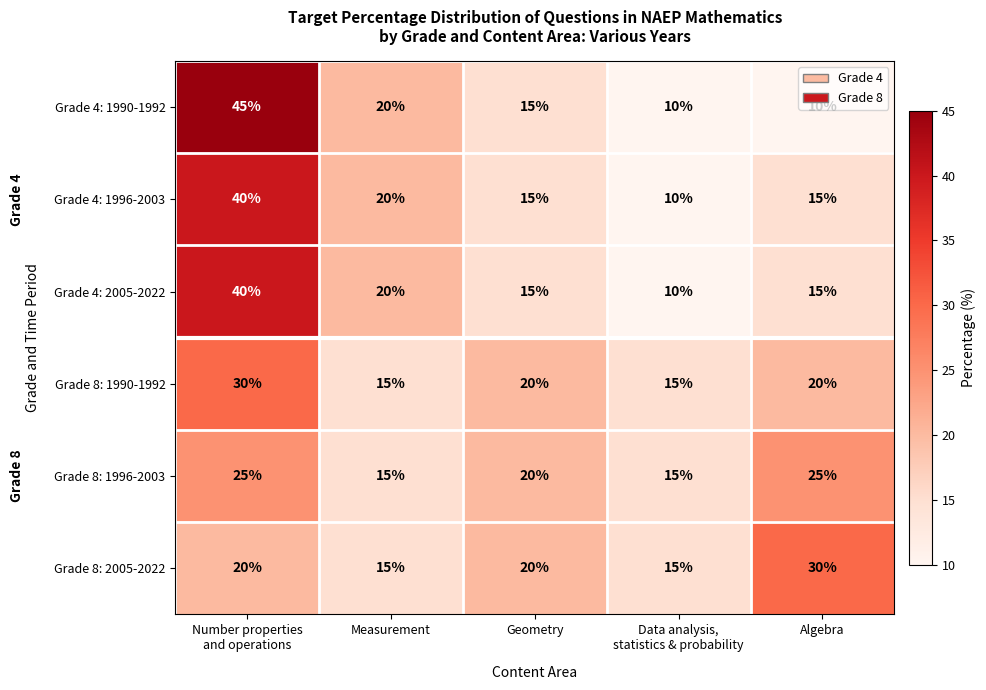

What is the total value across all series at Number properties
and operations?

200